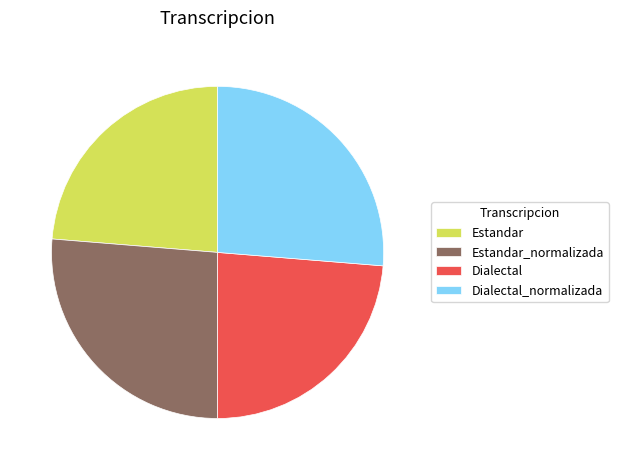

Approximately how many times larger is the value at Dialectal_normalizada compared to Estandar?

1.1